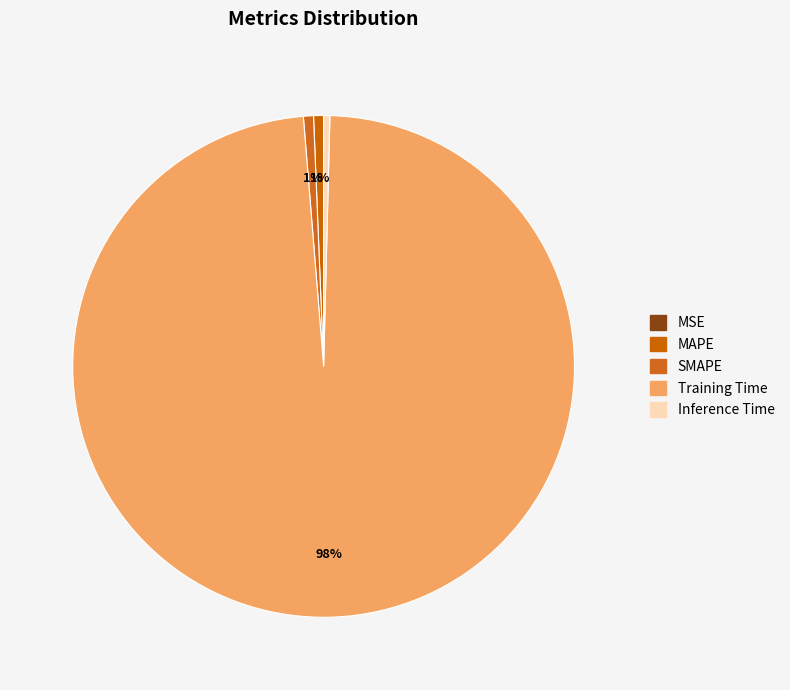

The Inference Time slice represents 0% of the pie. True or false?

True